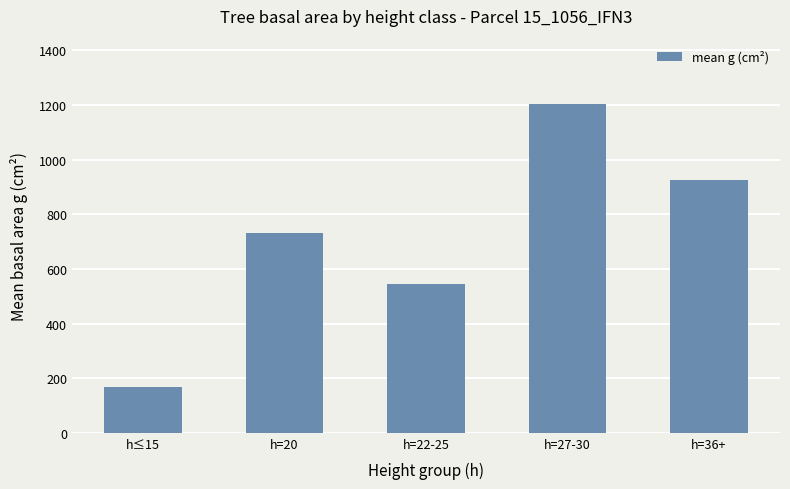

Are the bars horizontal?

No